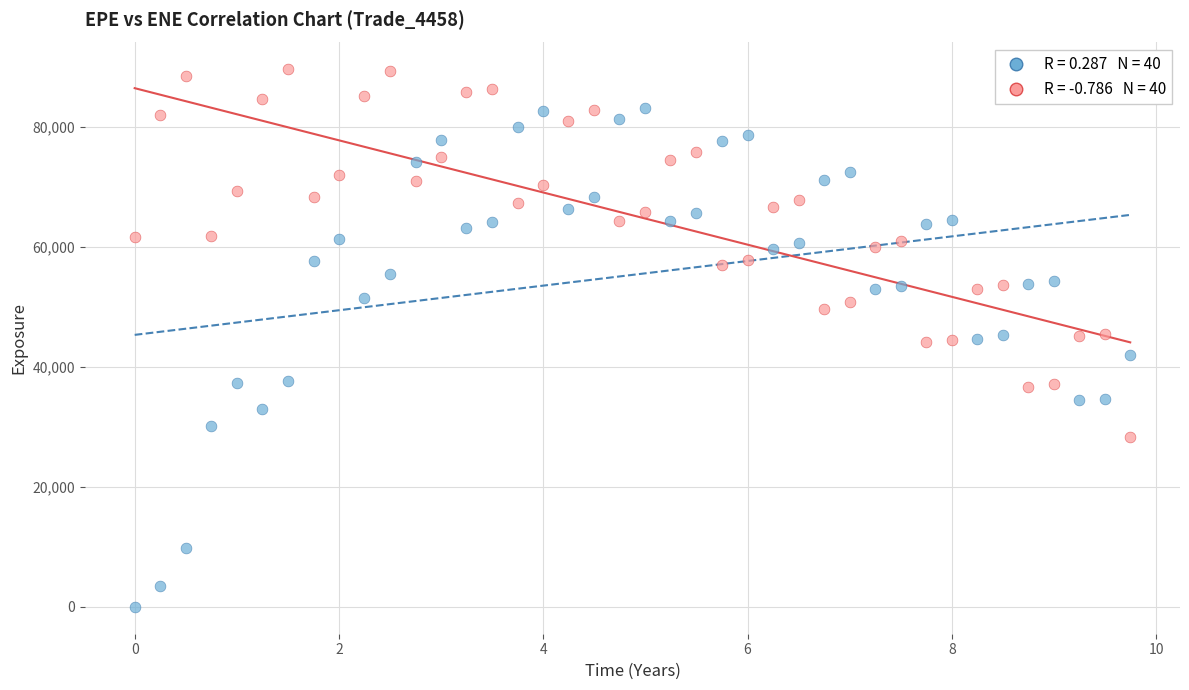

Across all data points, what is the range of Y values (max minus min)?

89564.4